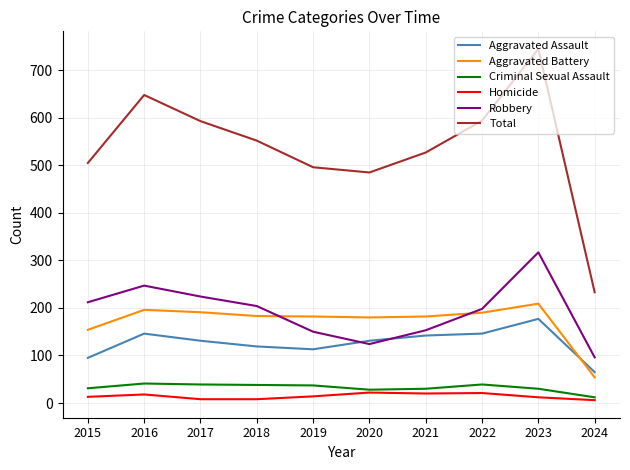

What is the maximum value shown in the chart?

745